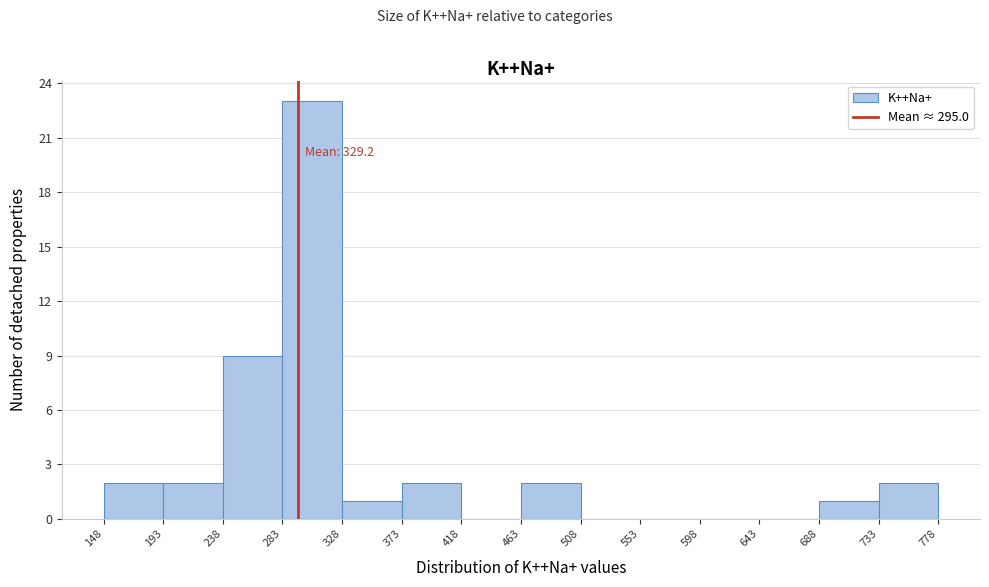

Over which range of the x-axis is the bar tallest?

283 to 328